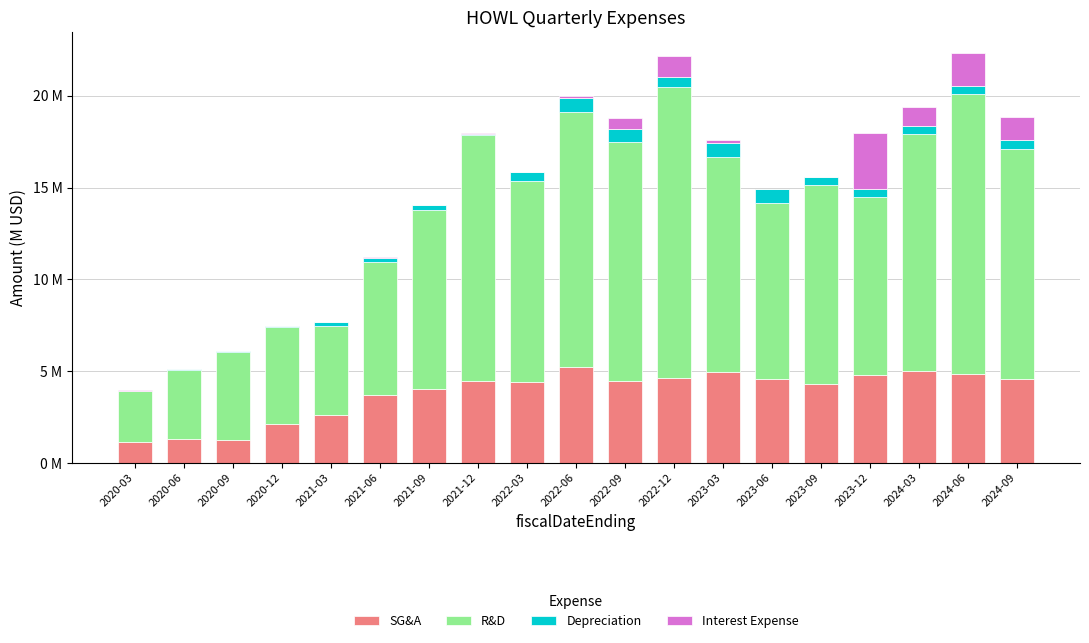

What are all the series names shown in the legend?

SG&A, R&D, Depreciation, Interest Expense